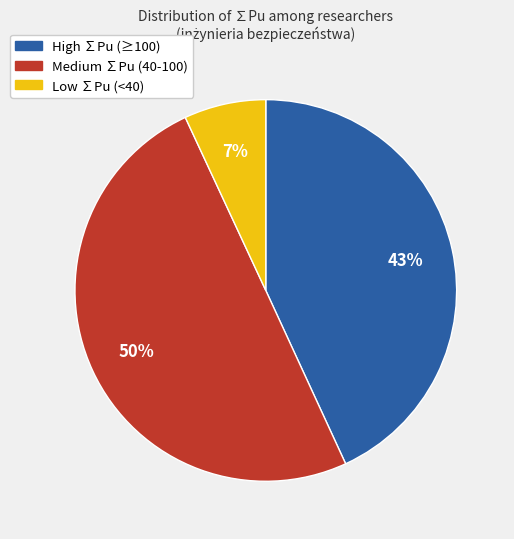

To the nearest percent, what is the difference between the largest and smallest slice percentages?

43%